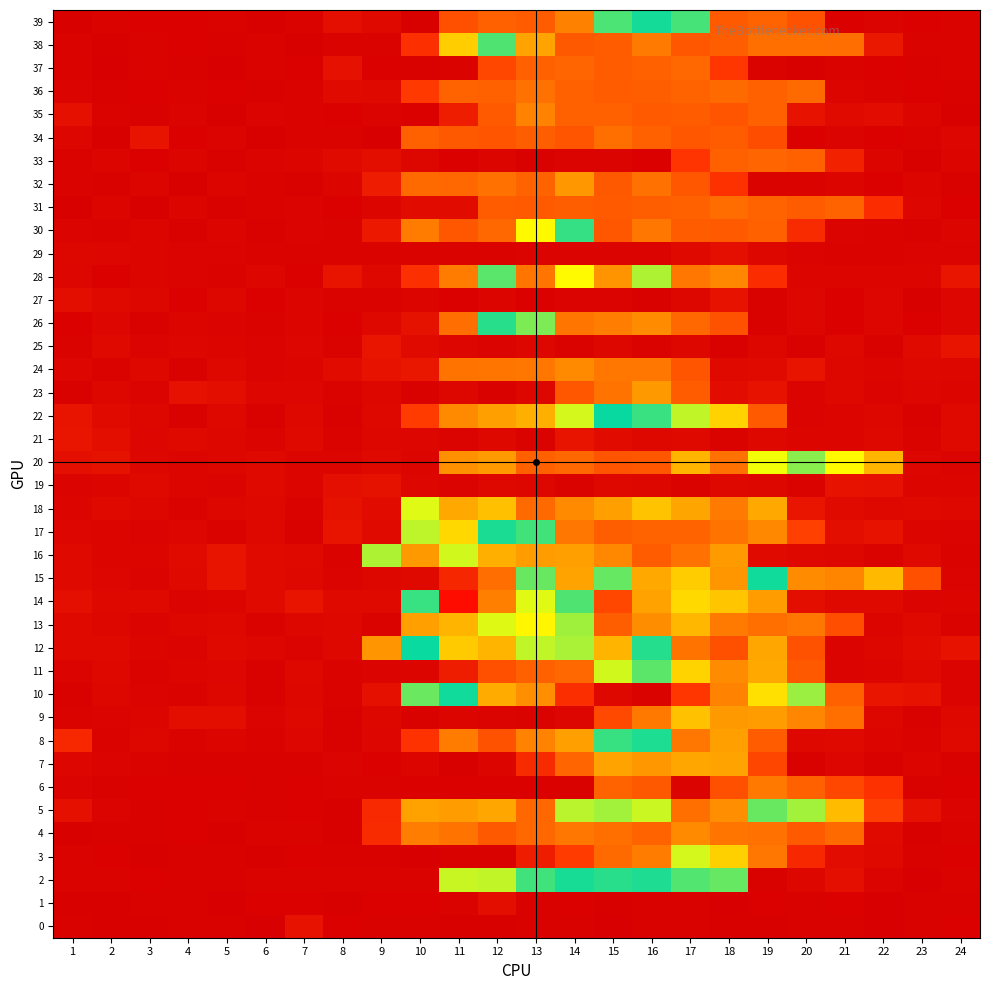

Which label corresponds to the smallest value in the chart?

5